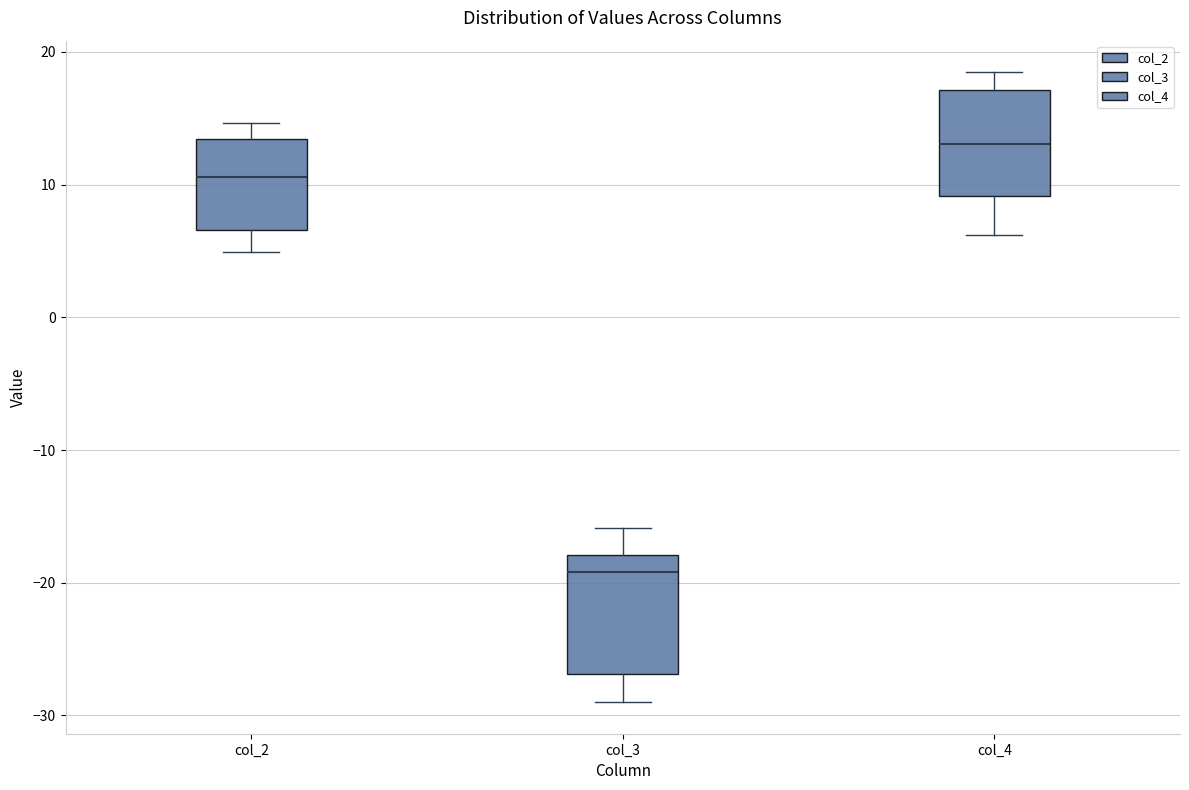

Where does the upper whisker of the box for col_3 end on the y-axis? The values are not printed on the chart, so give them approximately, as read against the axis.

-16